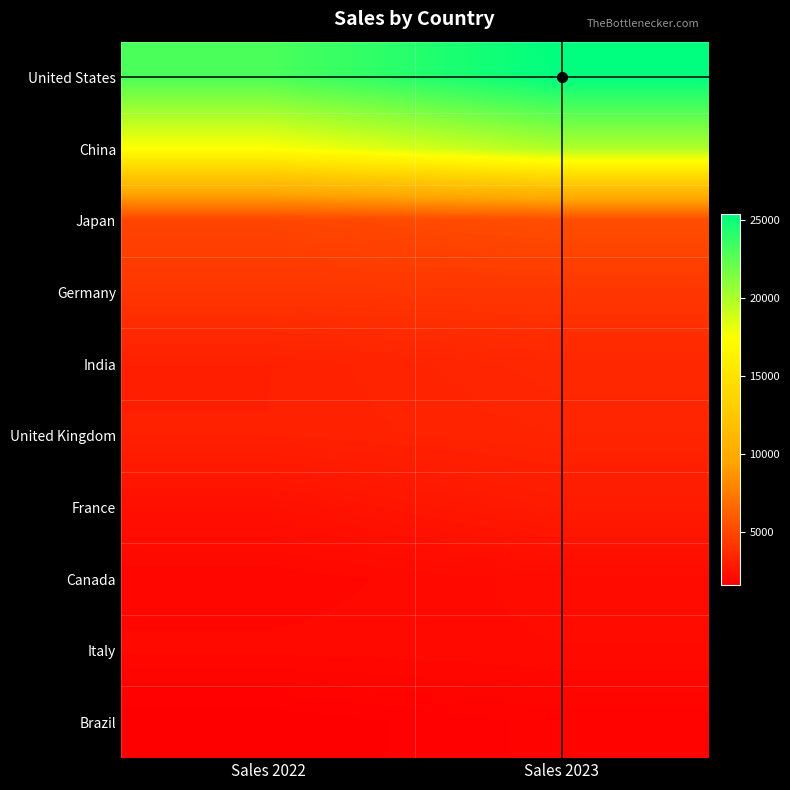

What is the total value across all series at Sales 2023?

70916.4